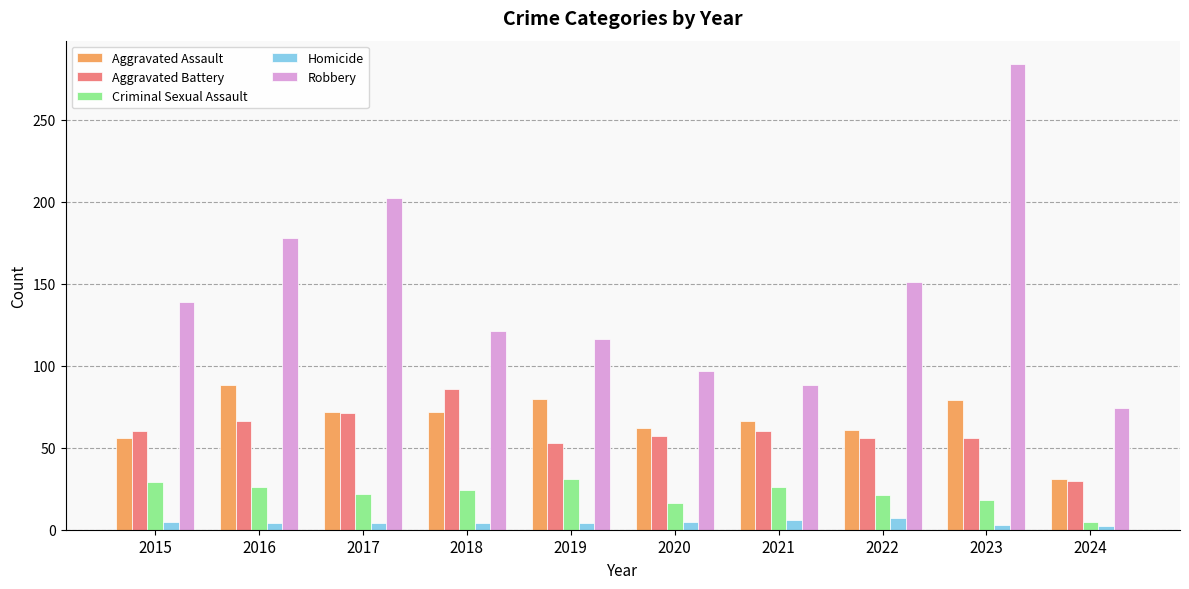

What is the difference between the maximum and minimum values in the Robbery series?

210